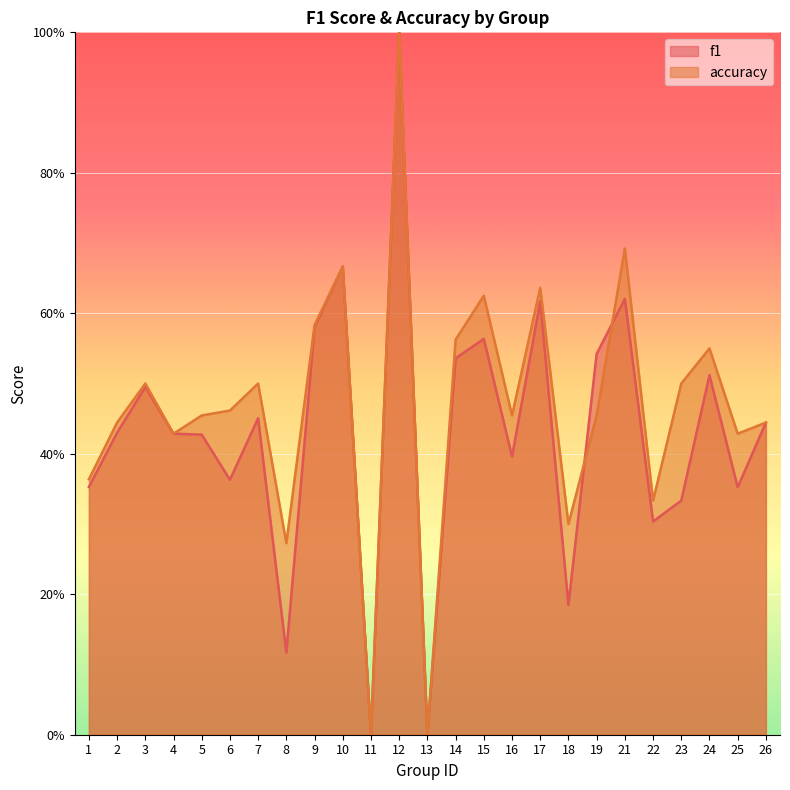

Rank the series by their average value, from highest to lowest.

accuracy, f1